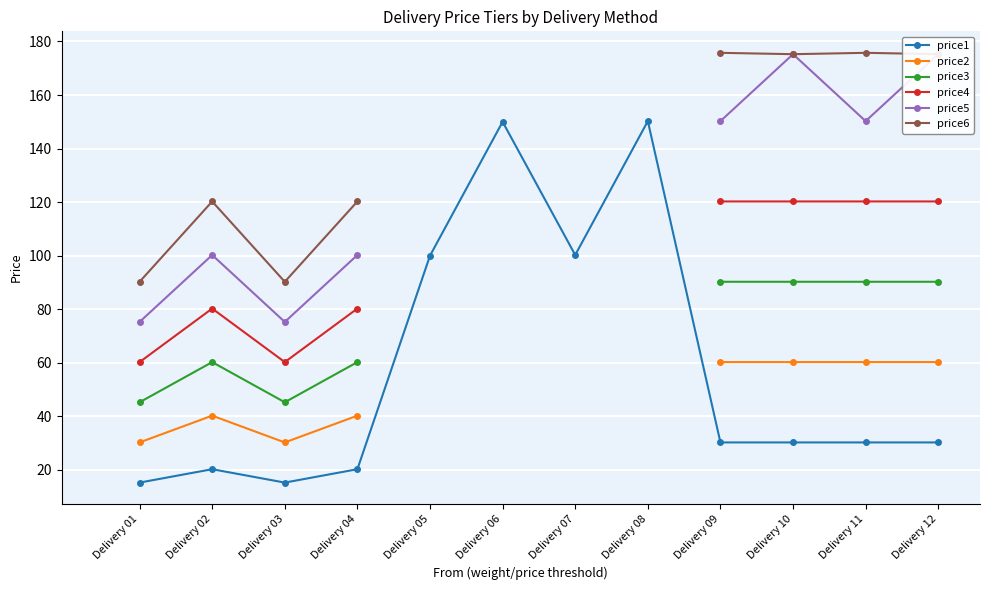

At which label does price5 reach its peak?

Delivery 10